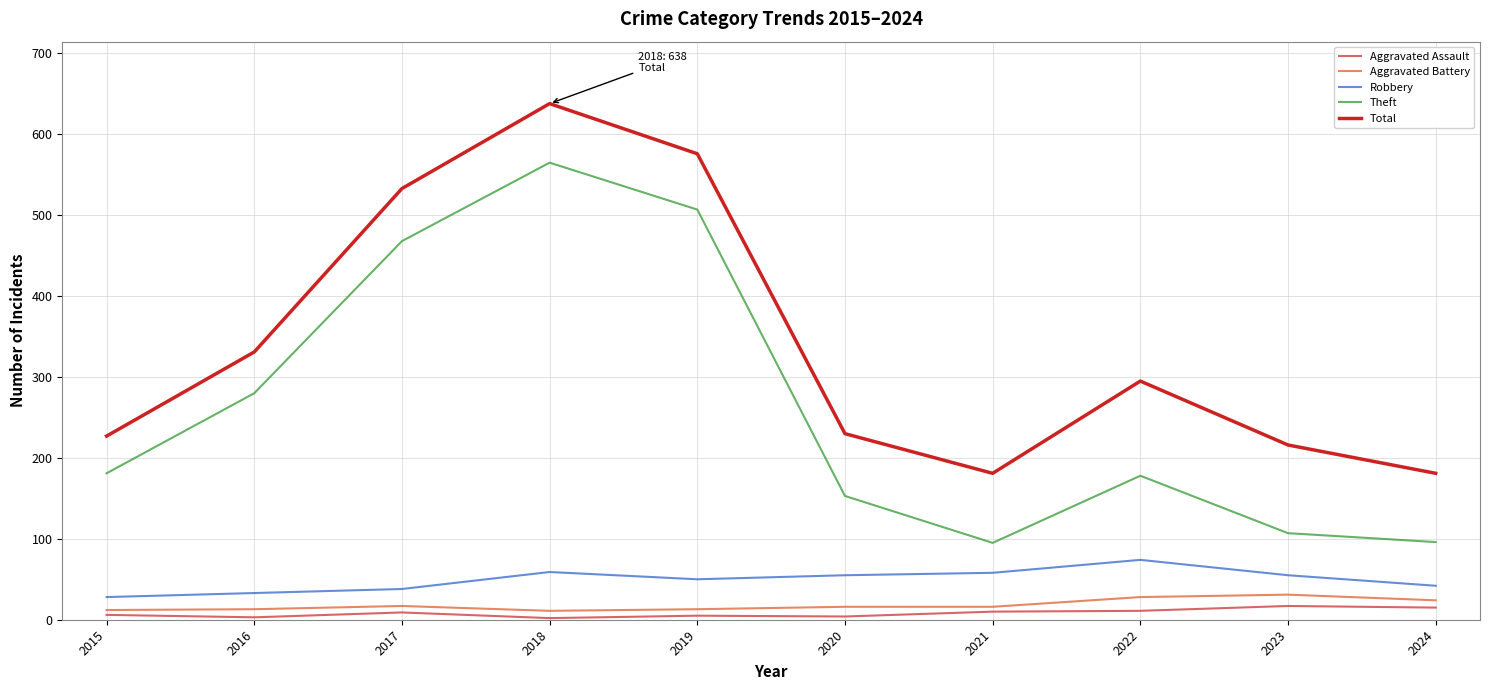

What is the difference between the maximum and minimum values in the Robbery series?

46